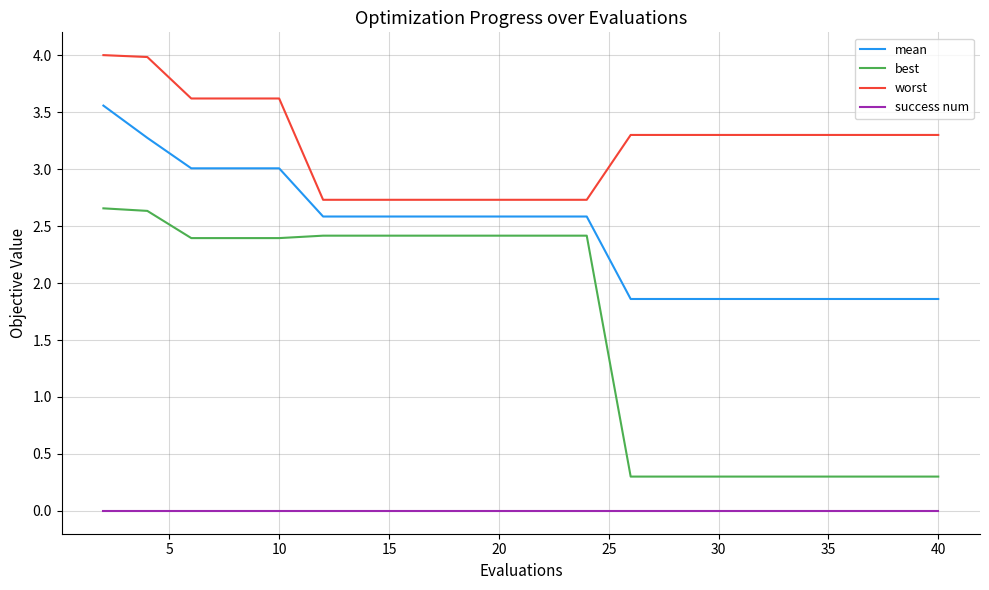

Which series has the largest range (max minus min)?

best